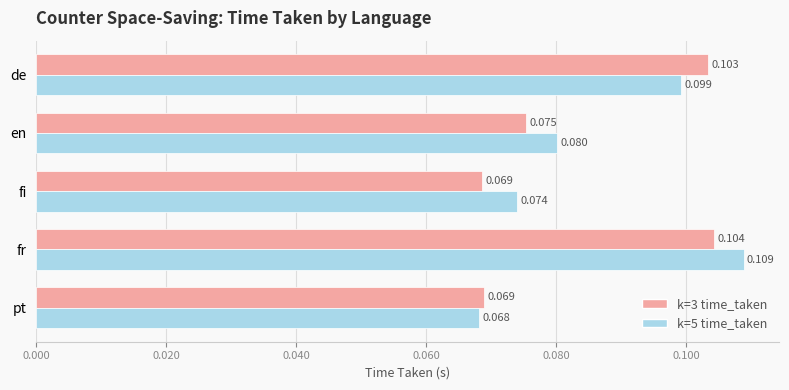

At which category is the sum across all series the highest?

fr